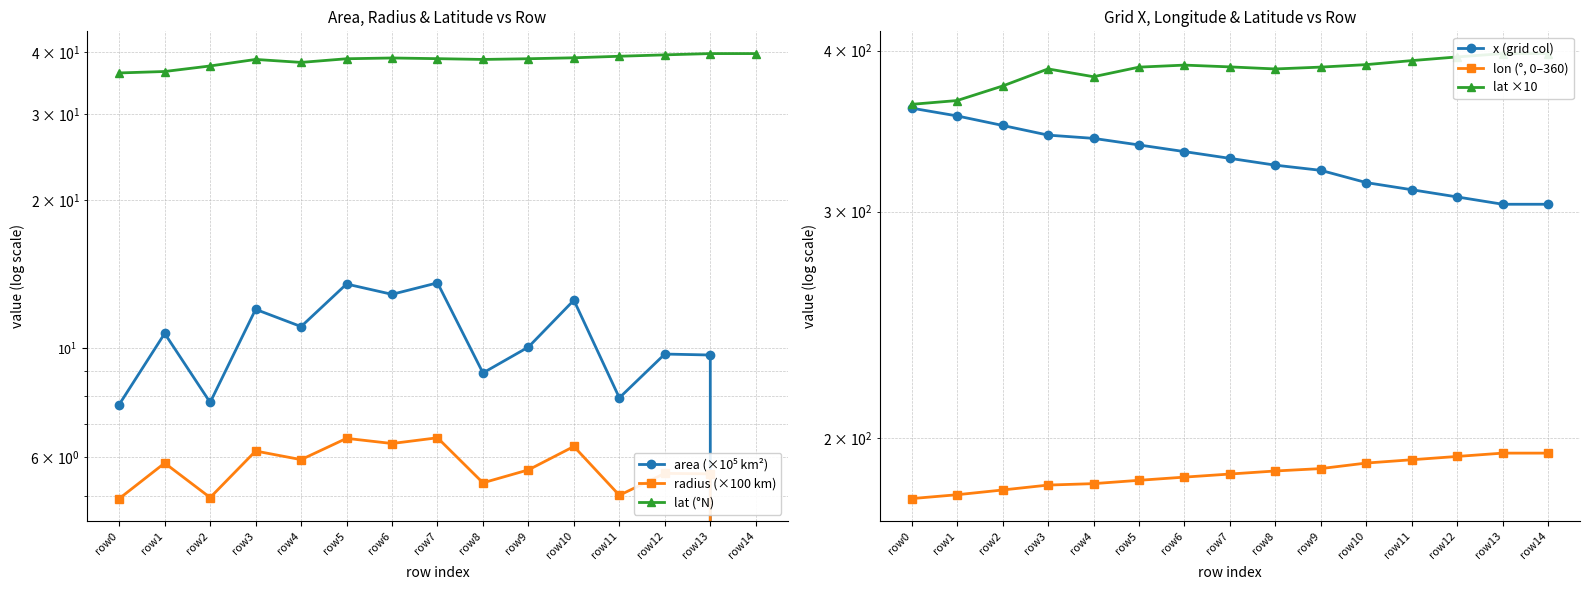

Which series changed the most between row4 and row9?

x (grid col)